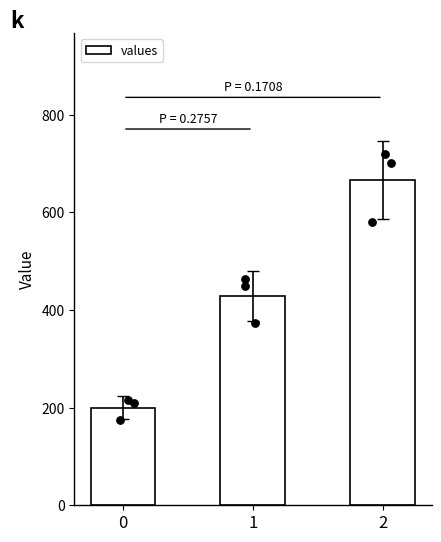

What is the change in value from 0 to 2?

+466.7